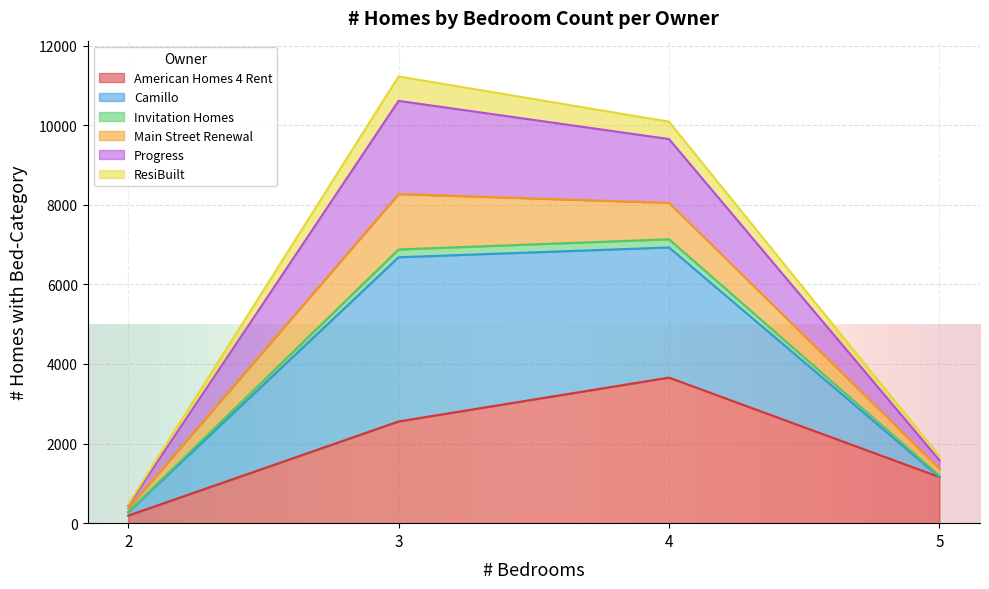

Does the chart display data point markers on the line(s)?

No